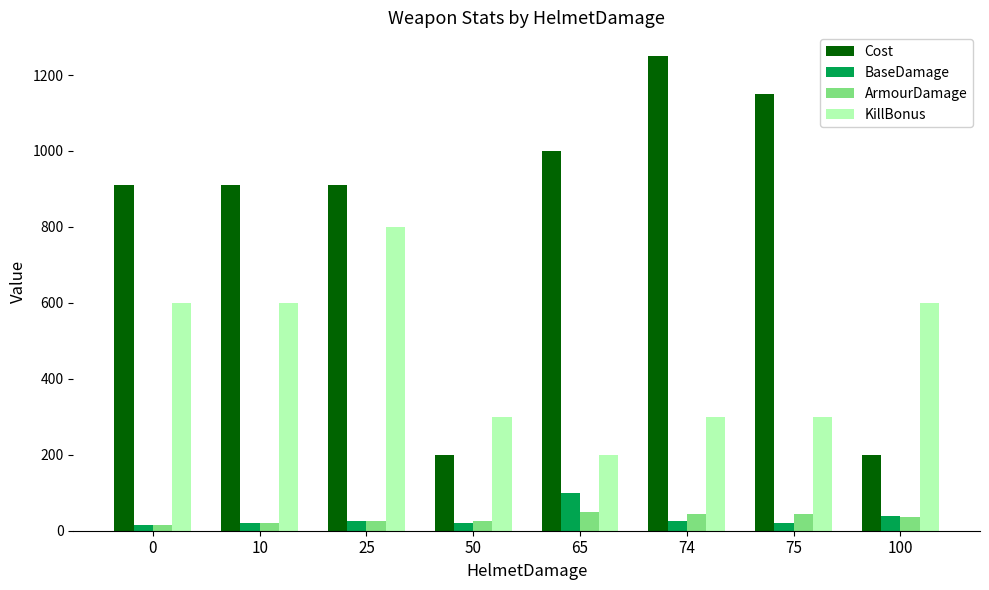

What is the value of the ArmourDamage bar at the 2nd from the left?

20